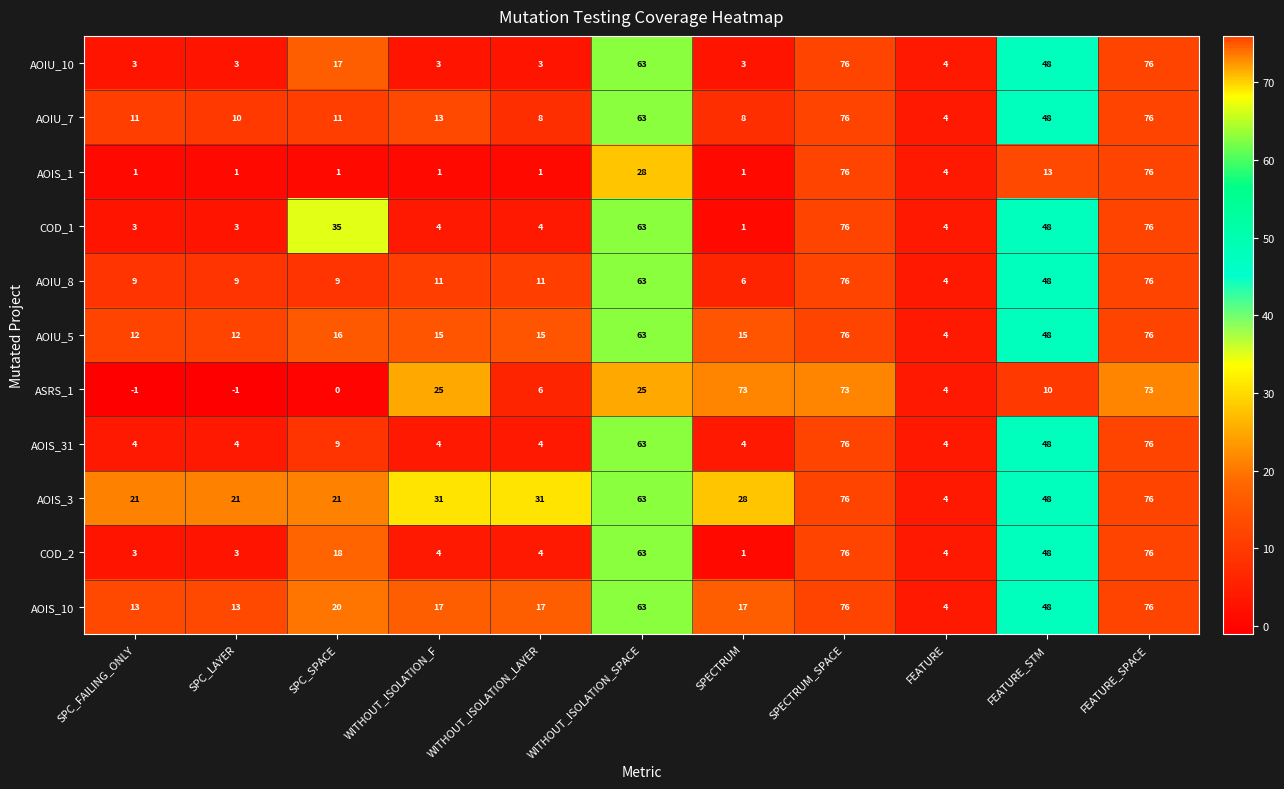

What is the sum of the AOIU_5 values at WITHOUT_ISOLATION_LAYER and FEATURE_SPACE?

91